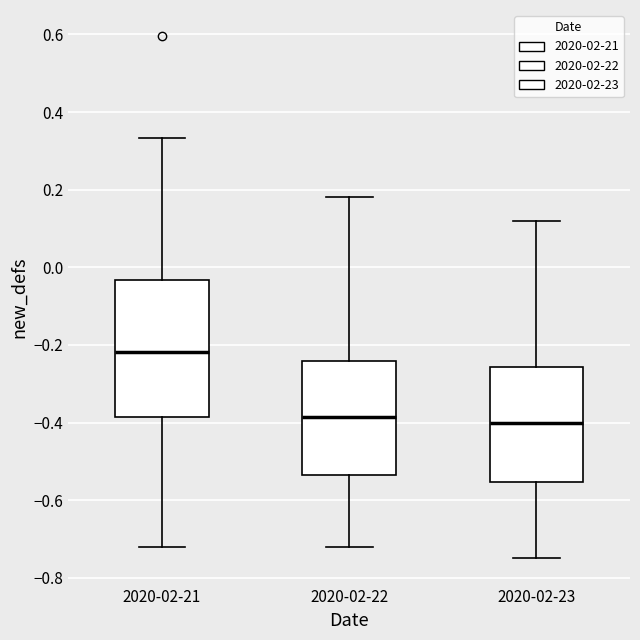

Reading left to right, transcribe this box plot: for each box, give where its median line is, the range the box spans, and where its two whiskers end, as read against the y-axis. The values are not printed on the chart, so give them approximately, as read against the axis.

2020-02-21: median -0.22, box -0.38 to -0.04, whiskers -0.72 to 0.34
2020-02-22: median -0.38, box -0.54 to -0.24, whiskers -0.72 to 0.18
2020-02-23: median -0.40, box -0.56 to -0.26, whiskers -0.74 to 0.12